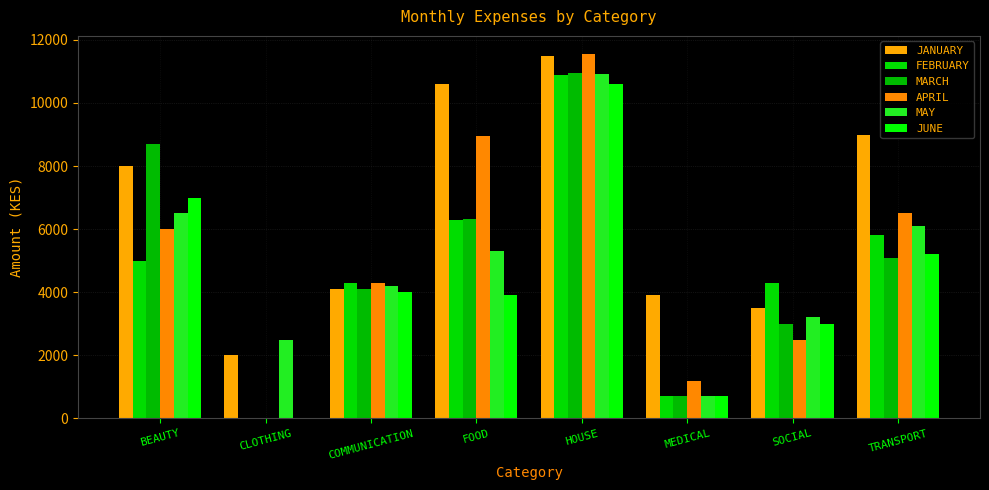

Is it true that MARCH equals 2858 at BEAUTY?

False